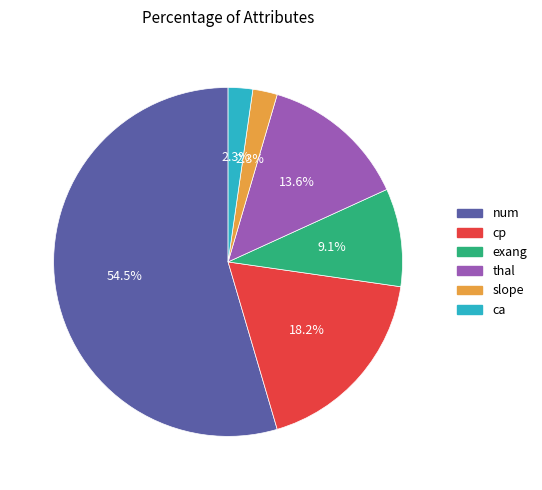

What percentage is NOT represented by exang?

90.9%